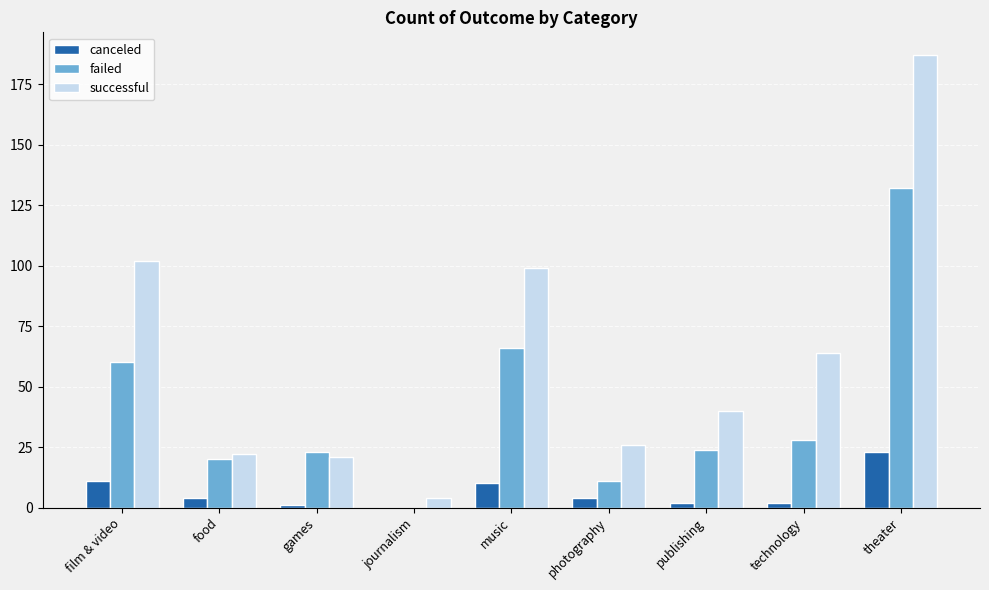

What is the sum of the canceled values at music and food?

14